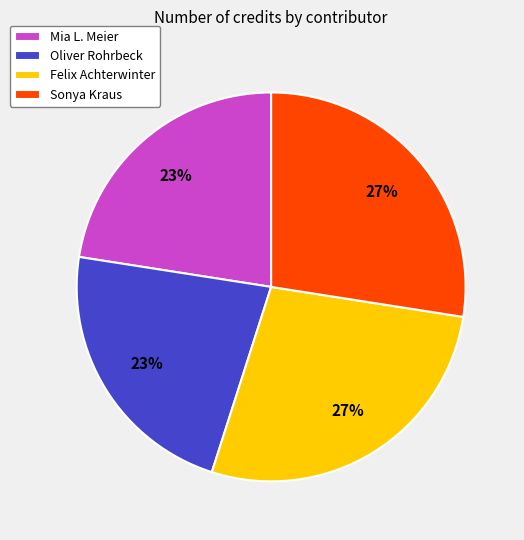

Count the number of slices in the pie.

4